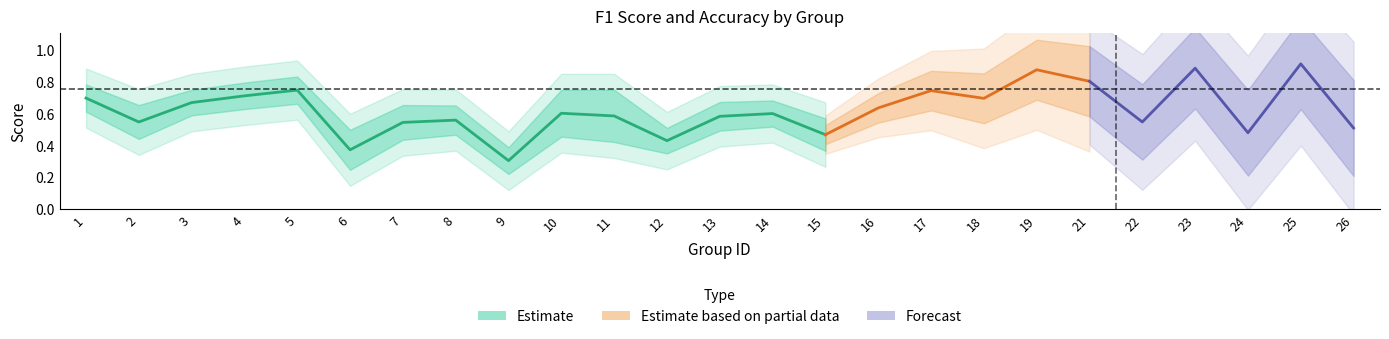

Which category has the highest value across all series?

25